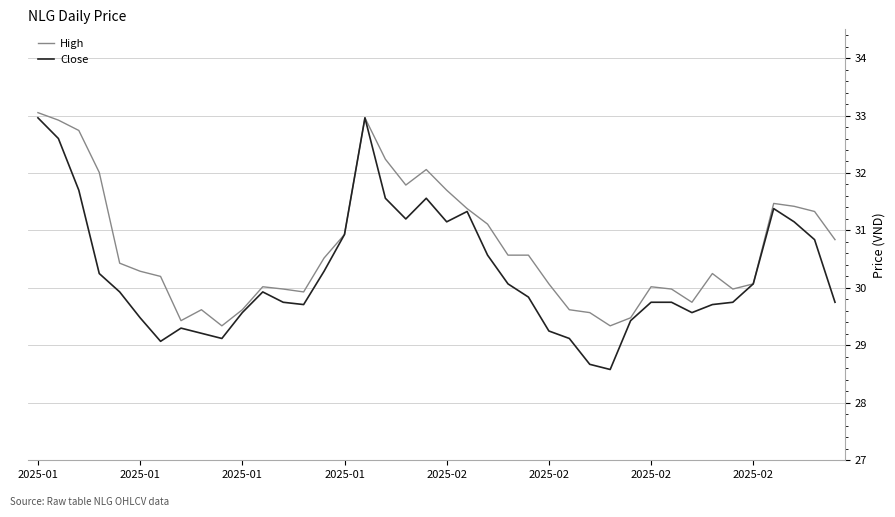

Which series has the widest spread of values?

Close